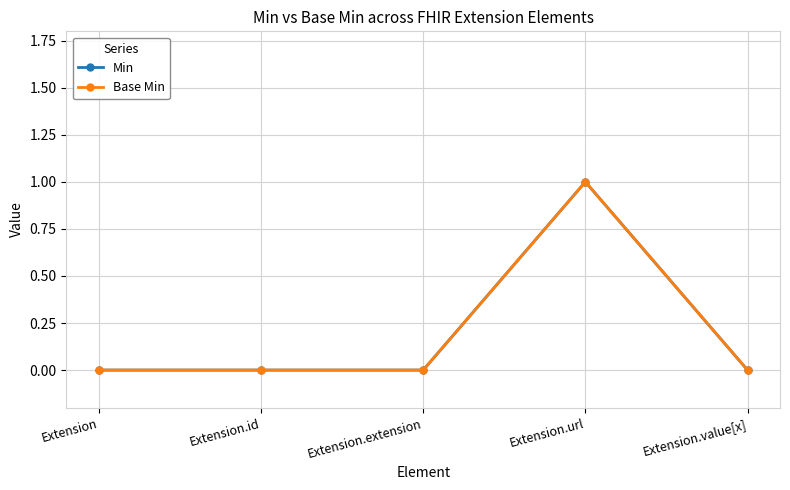

Does the chart have visible grid lines?

Yes